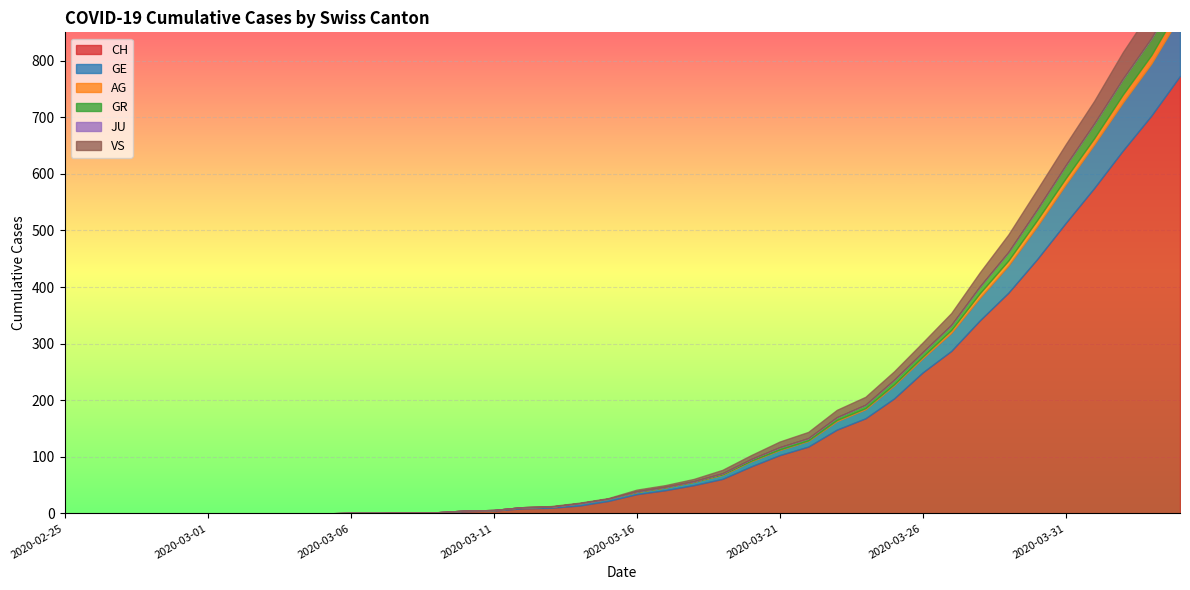

What is the sum of all AG values?

115